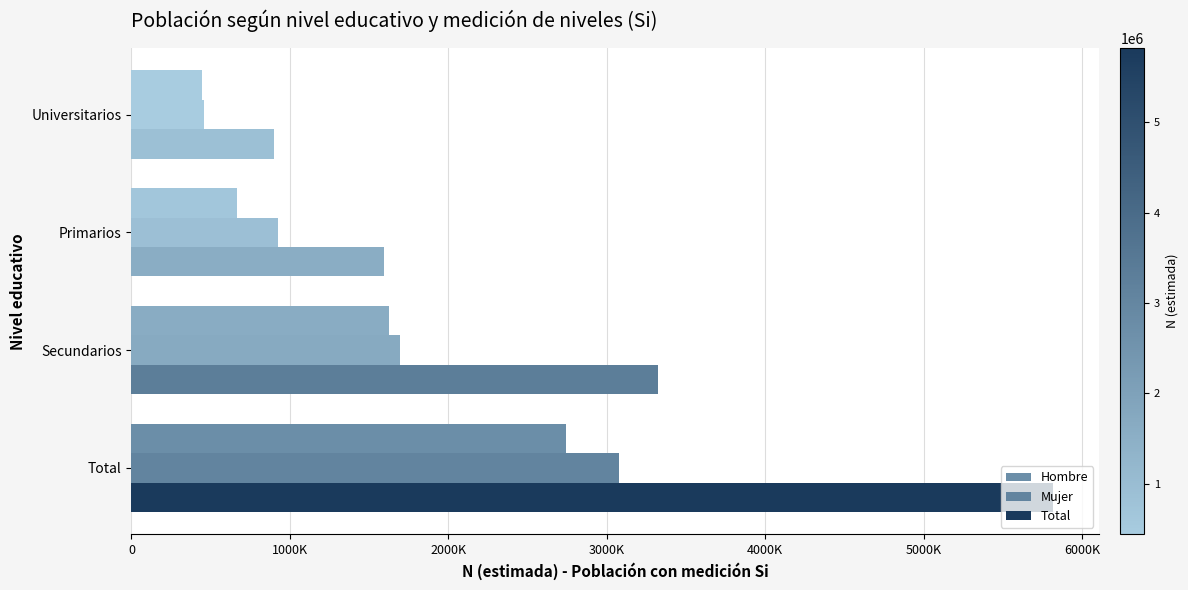

What position from the right is 0?

4